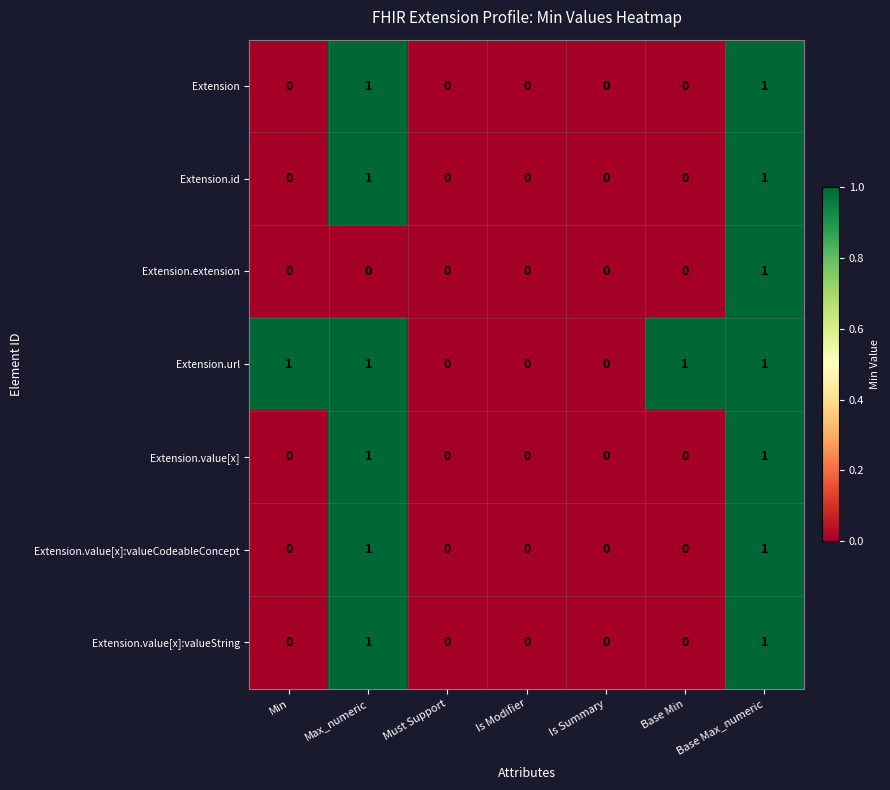

What is the difference between the highest and lowest values at Base Min?

1